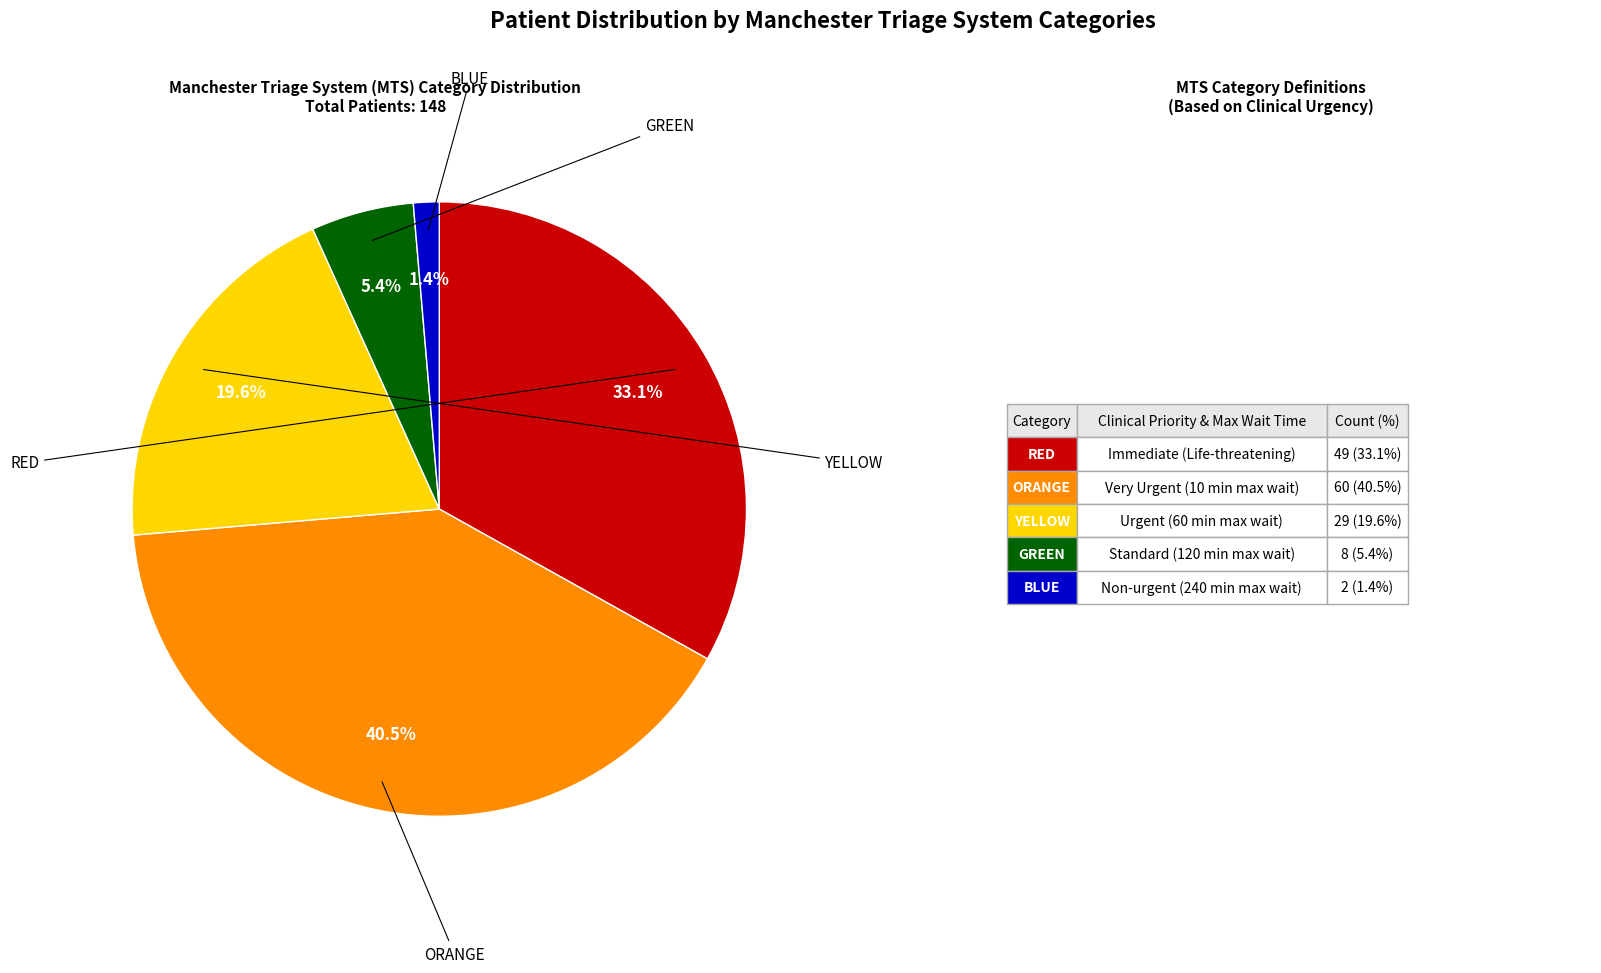

Is there a majority slice in this chart?

No